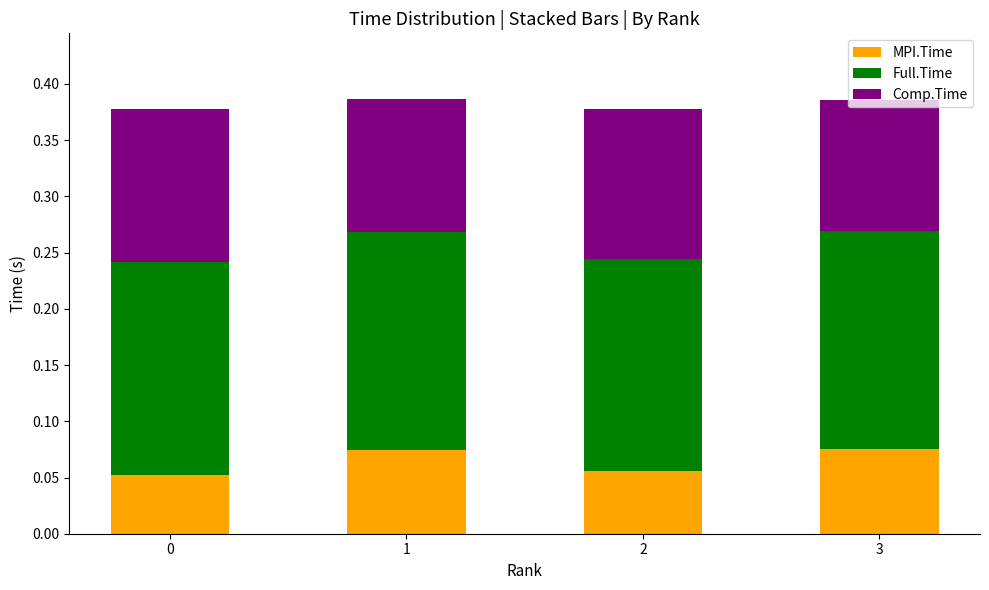

What is the total value across all series at 3?

0.4